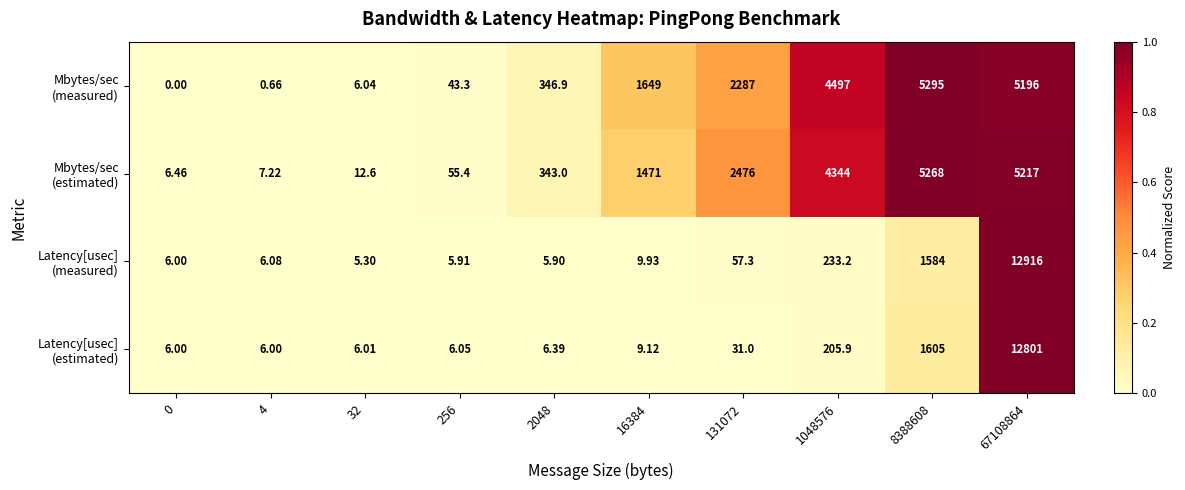

Rank the series by their maximum value, from lowest to highest.

Mbytes/sec (measured), Mbytes/sec (estimated), Latency[usec] (measured), Latency[usec] (estimated)